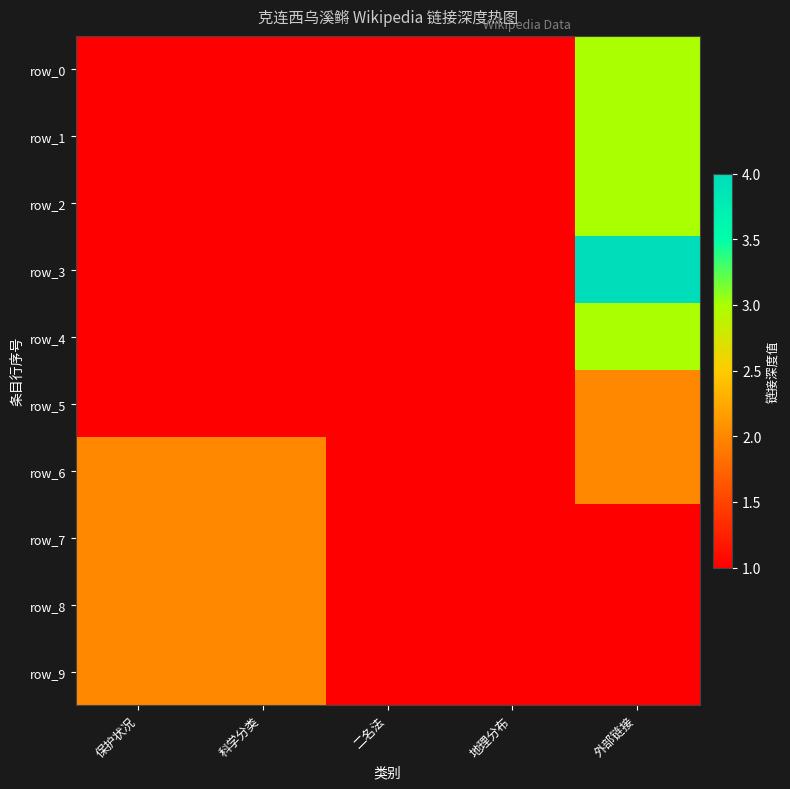

Which has a higher value, 地理分布 or 科学分类?

地理分布